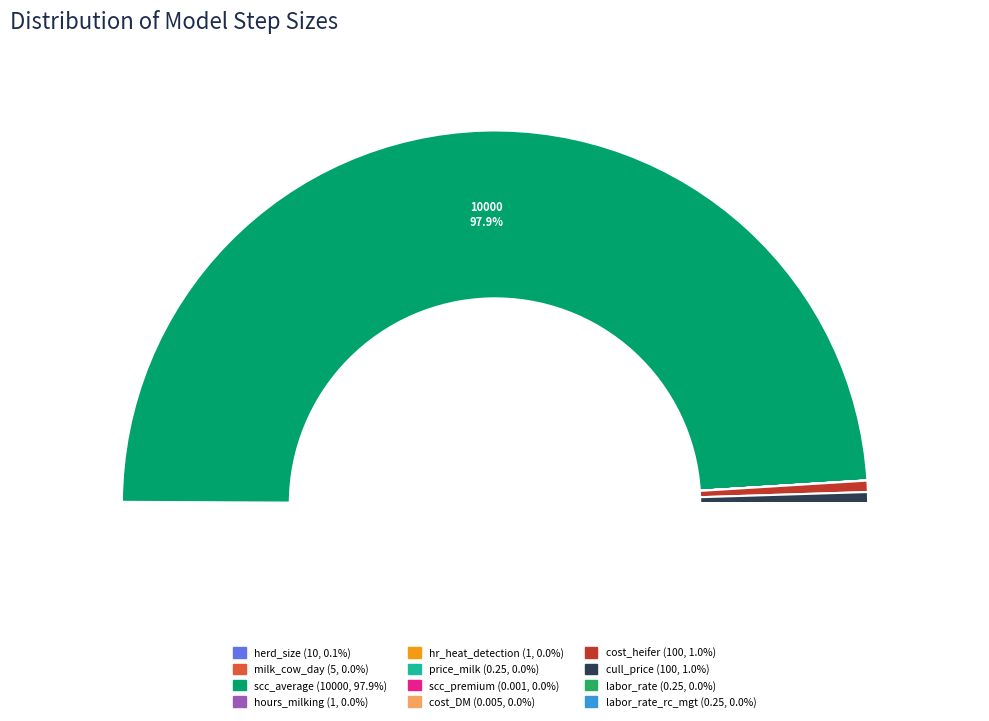

Which slice is the smallest?

scc_premium